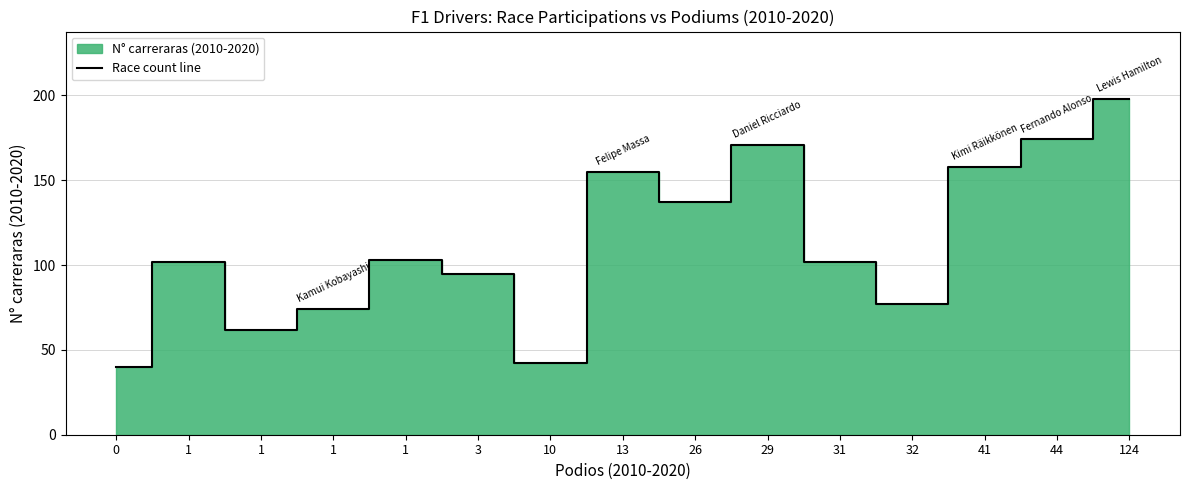

At which category does the data reach its first local valley?

1